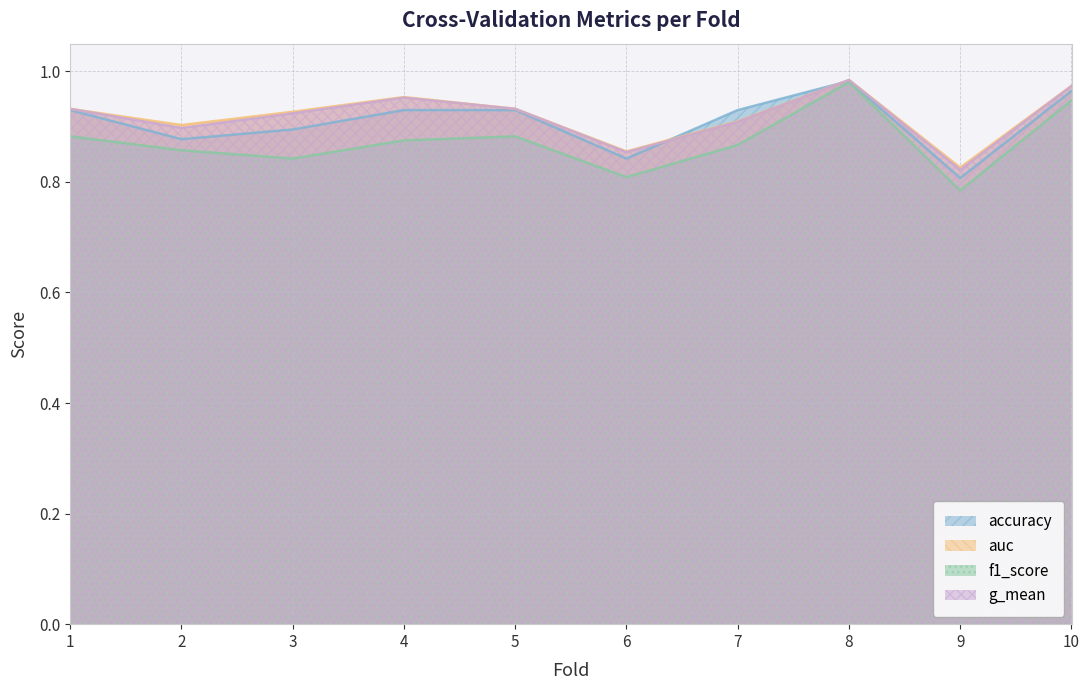

True or false: f1_score has more than 0 points higher than both neighbors.

True